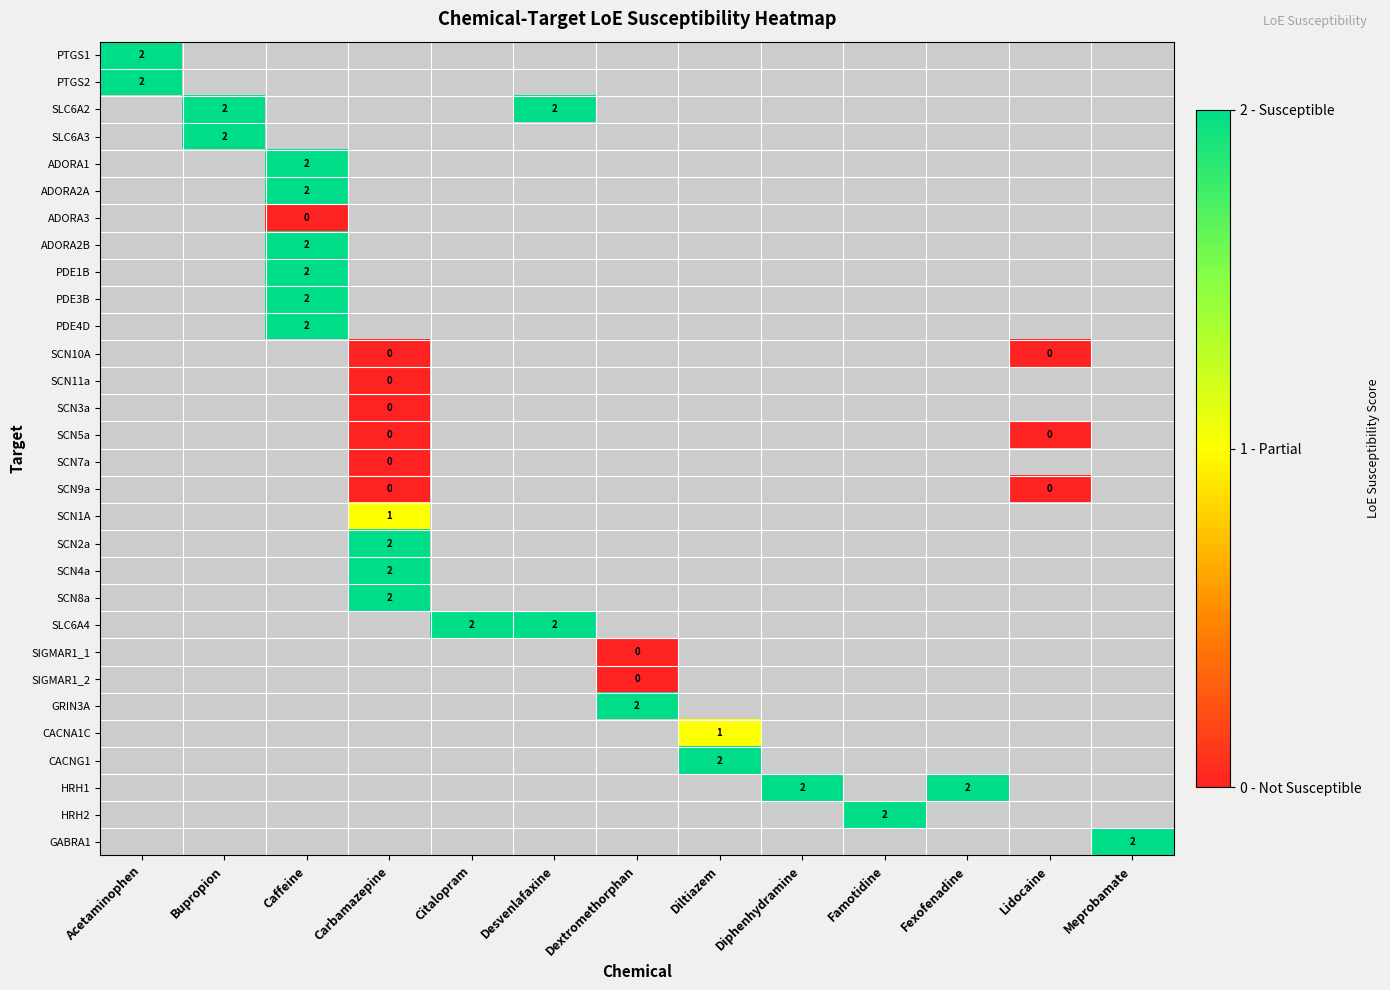

At how many categories does at least one series exceed 0?

12